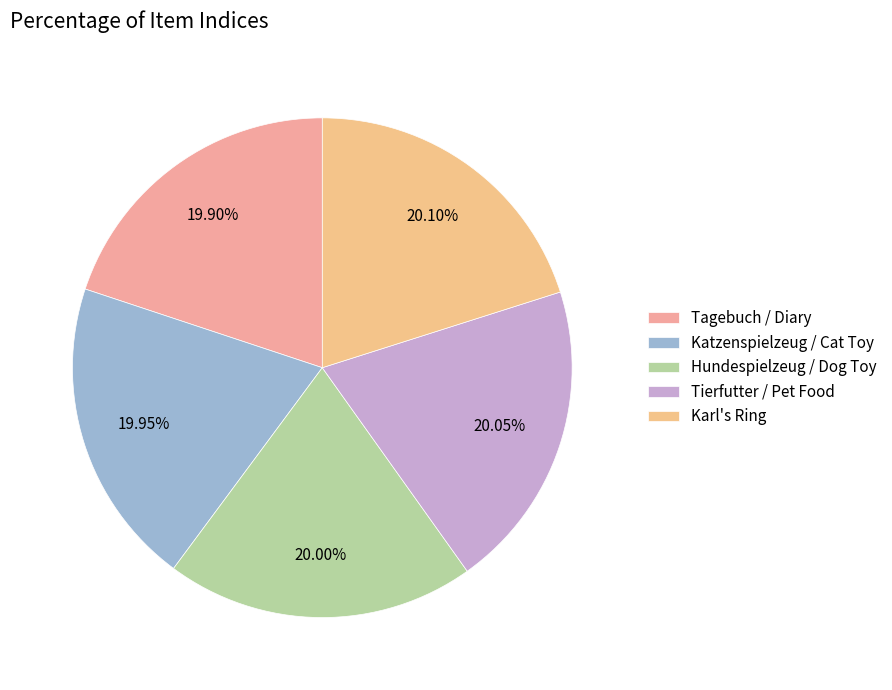

Which category has the biggest portion of the pie?

Karl's Ring